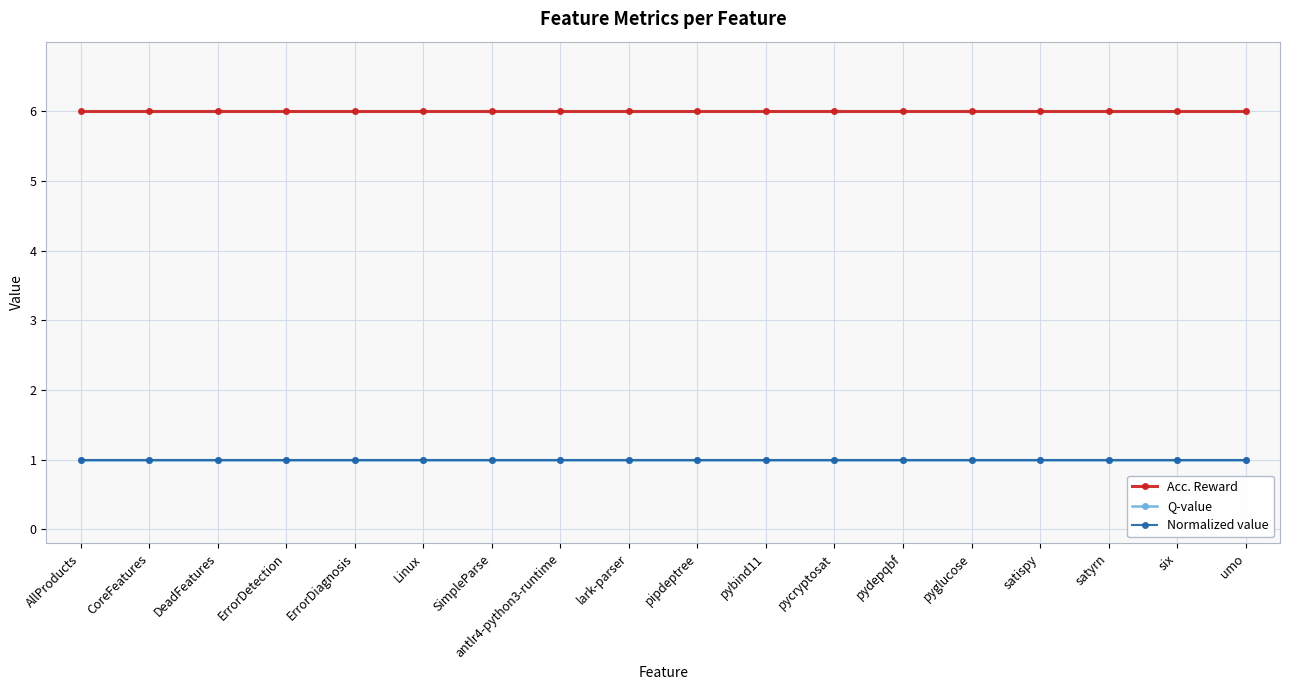

Does the chart have visible grid lines?

Yes